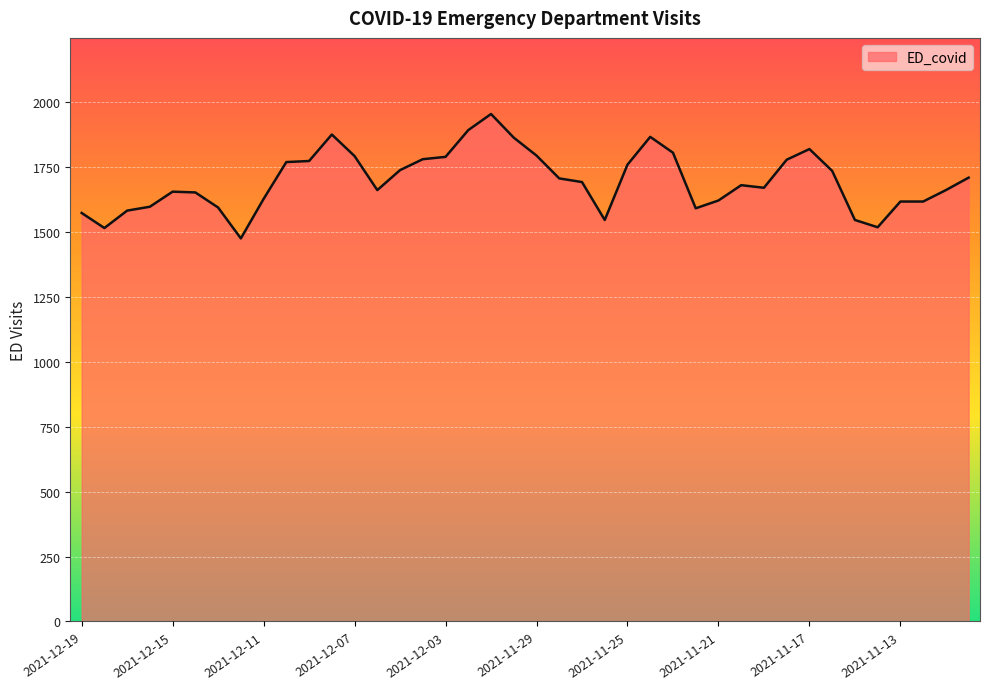

What is the smallest value displayed?

1475